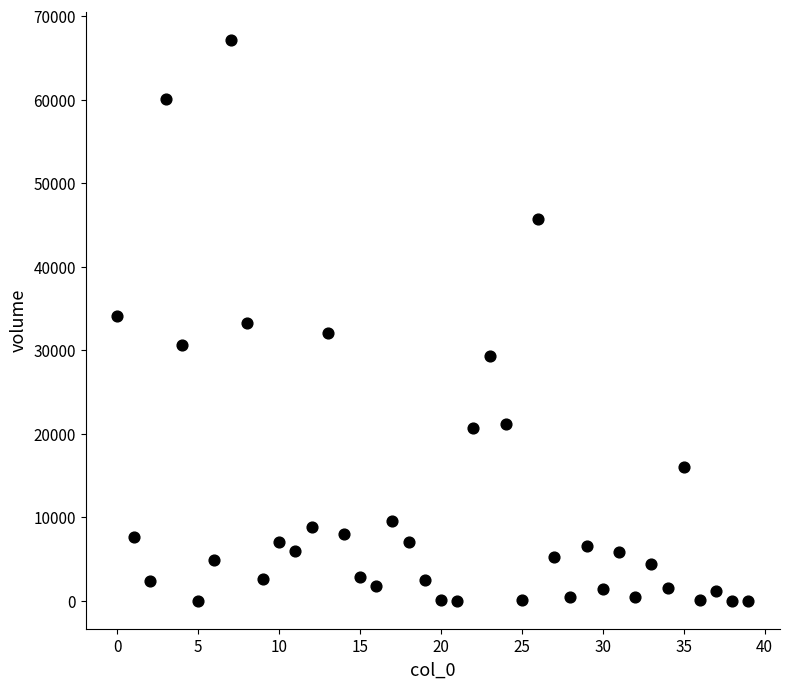

What is the range of Y values (max minus min)?

67150.4